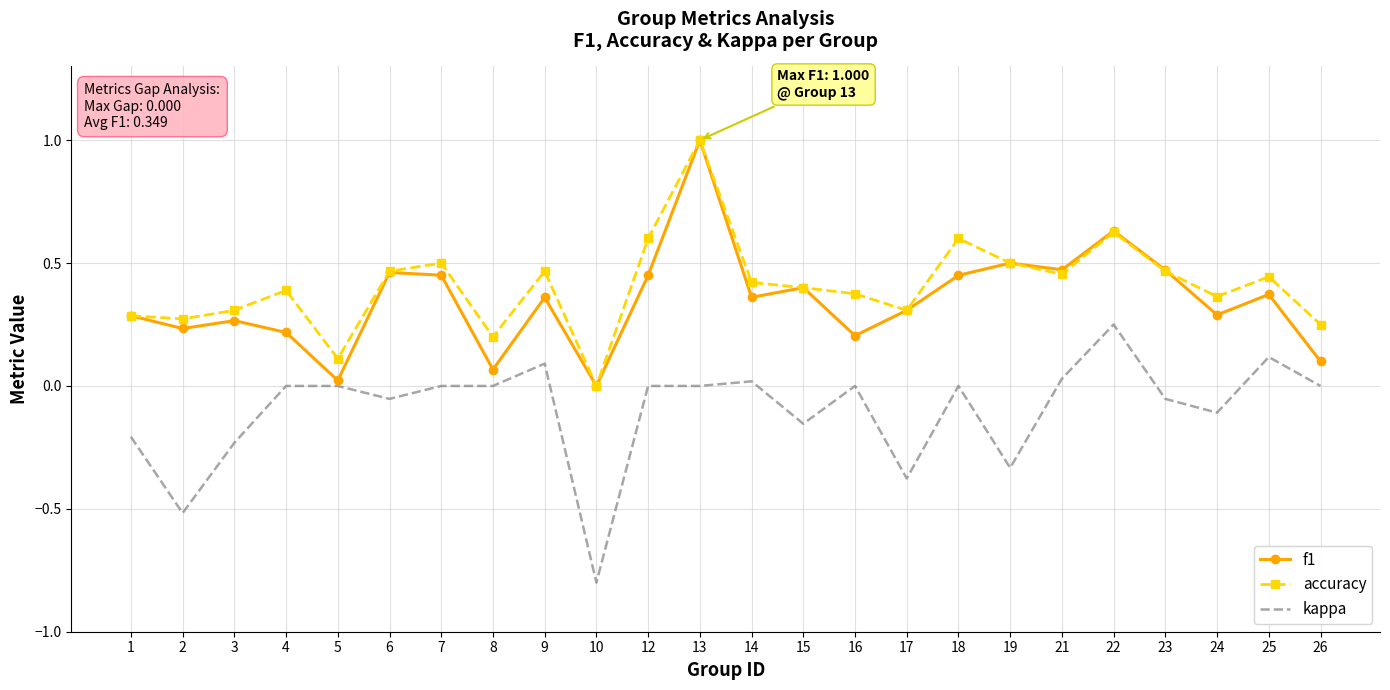

Which label corresponds to the largest value in the chart?

13